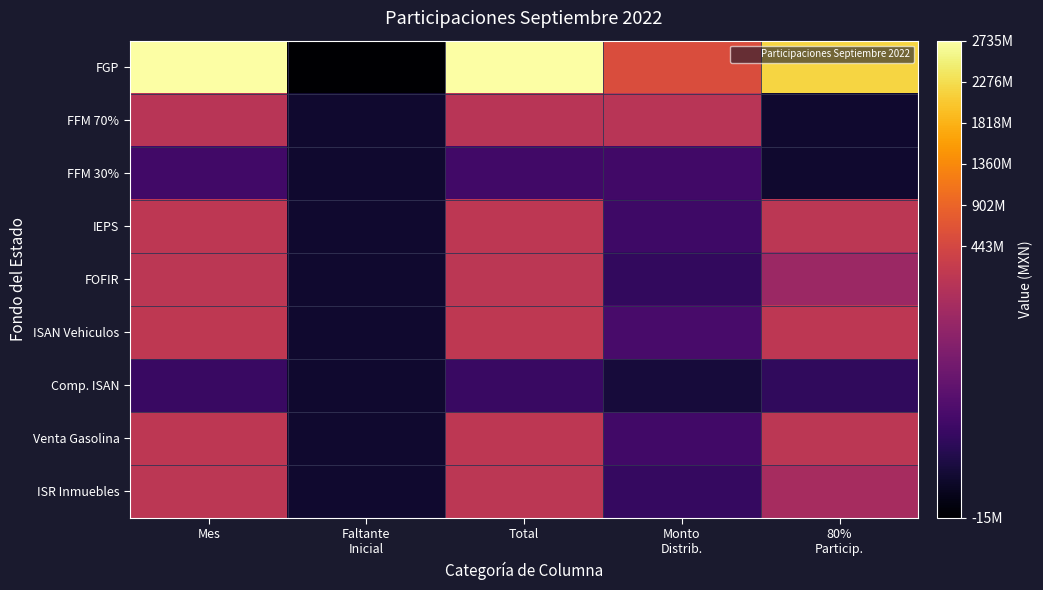

Reading left to right, extract all data points from this chart.

FGP: Mes=2734654607.0	Faltante
Inicial=-14884453.8	Total=2719770153.2	Monto
Distrib.=543954030.6	80%
Particip.=2175816122.6
FFM 70%: Mes=73253048.0	Faltante
Inicial=0.0	Total=73253048.0	Monto
Distrib.=73253048.0	80%
Particip.=0.0
FFM 30%: Mes=21078482.0	Faltante
Inicial=0.0	Total=21078482.0	Monto
Distrib.=21078482.0	80%
Particip.=0.0
IEPS: Mes=98387560.0	Faltante
Inicial=0.0	Total=98387560.0	Monto
Distrib.=19677512.0	80%
Particip.=78710048.0
FOFIR: Mes=75298111.0	Faltante
Inicial=0.0	Total=75298111.0	Monto
Distrib.=15059622.2	80%
Particip.=60238488.8
ISAN Vehiculos: Mes=120238099.0	Faltante
Inicial=0.0	Total=120238099.0	Monto
Distrib.=24047619.8	80%
Particip.=96190479.2
Comp. ISAN: Mes=17306482.0	Faltante
Inicial=0.0	Total=17306482.0	Monto
Distrib.=3461296.4	80%
Particip.=13845185.6
Venta Gasolina: Mes=103758280.0	Faltante
Inicial=0.0	Total=103758280.0	Monto
Distrib.=20751656.0	80%
Particip.=83006624.0
ISR Inmuebles: Mes=80748527.0	Faltante
Inicial=0.0	Total=80748527.0	Monto
Distrib.=16149705.4	80%
Particip.=64598821.6